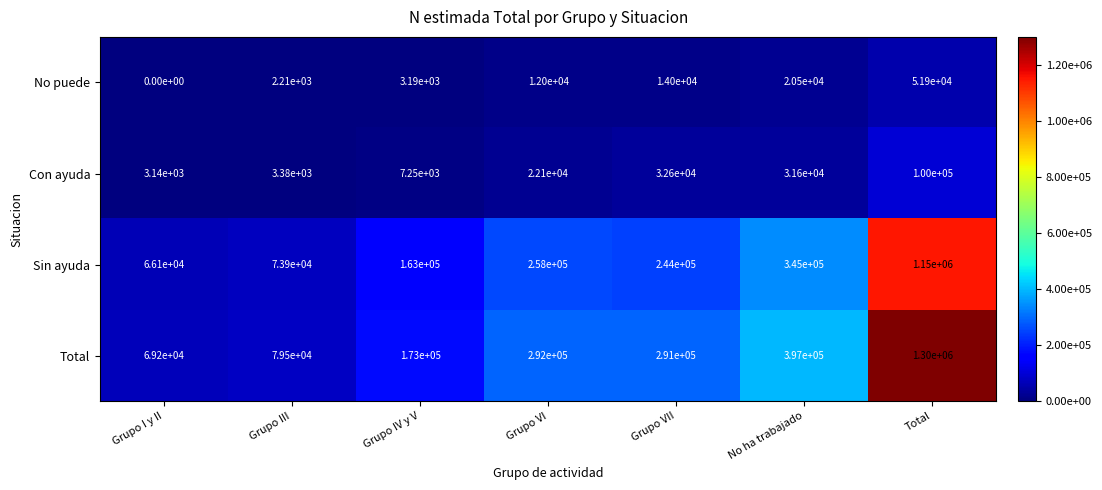

Where is Total nearest to the value 684600?

No ha trabajado